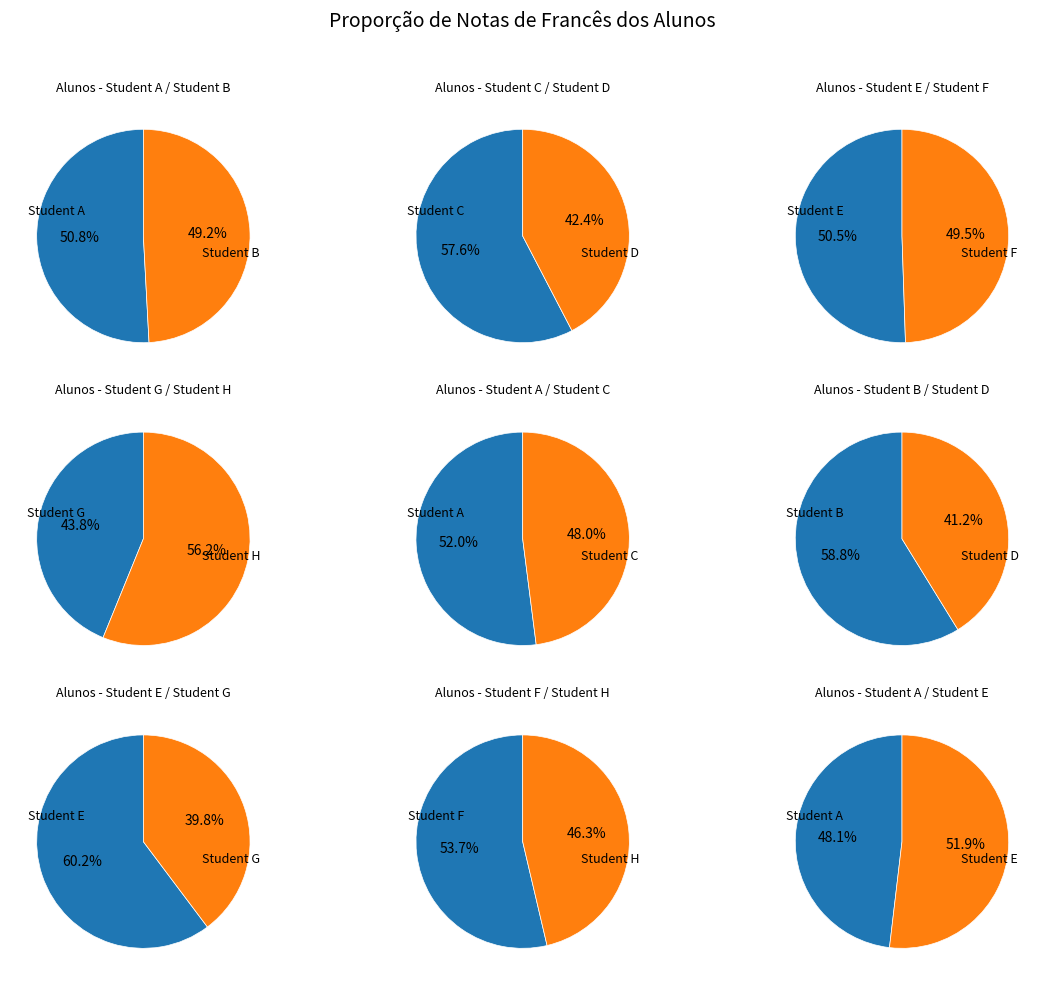

Which slice is the smallest?

Student D